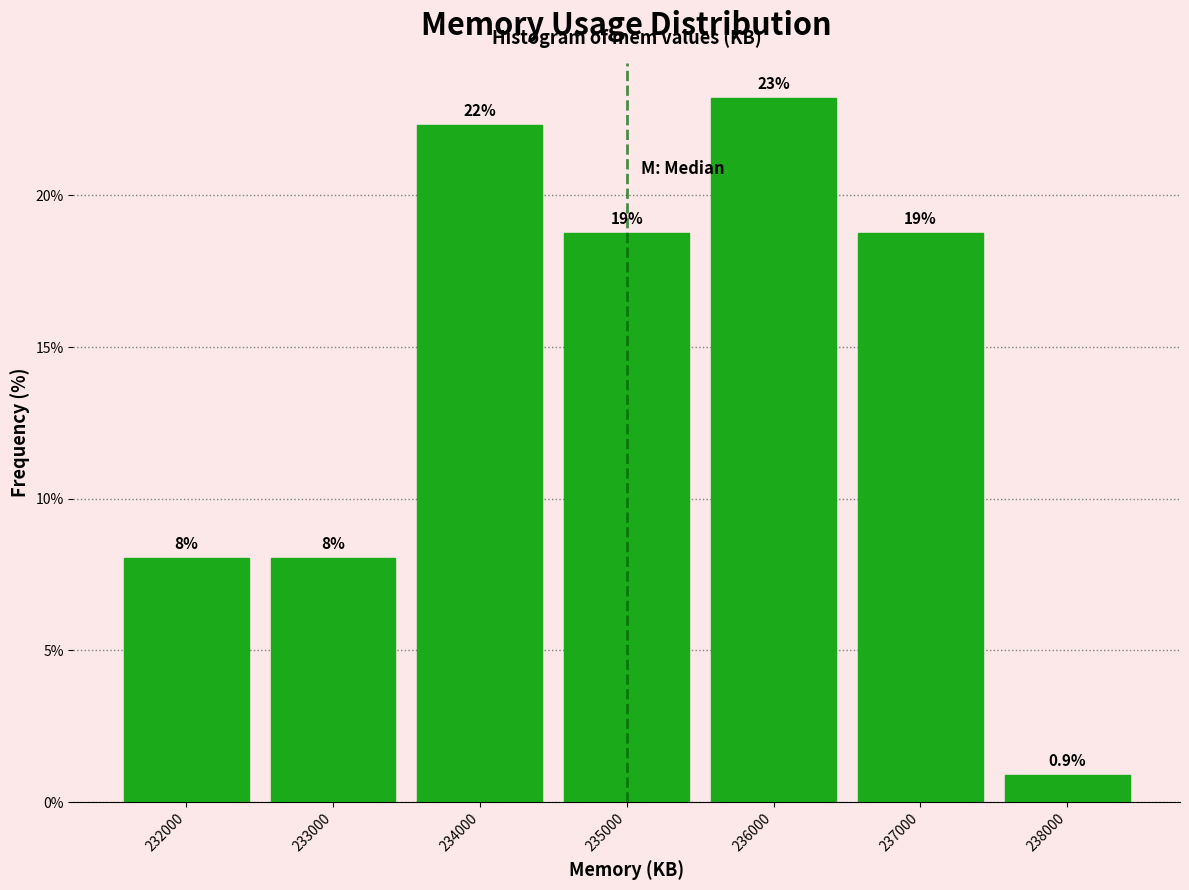

How many bars are there in total?

7